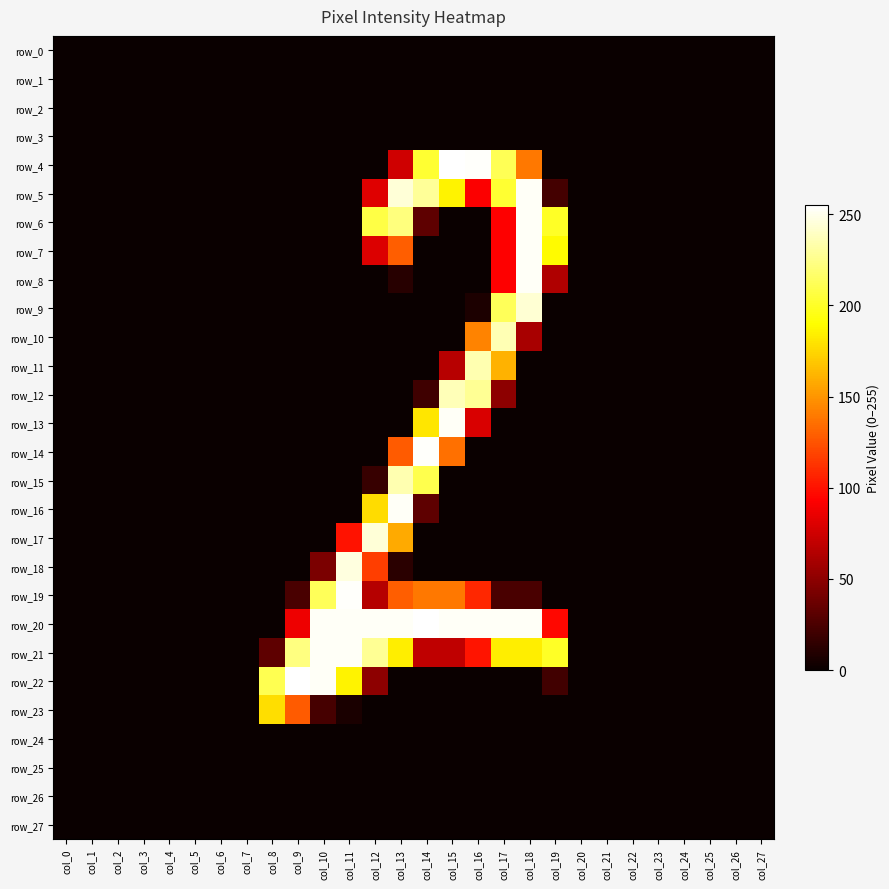

Reading right to left, extract all data points from this chart.

row_0: 0	0	0	0	0	0	0	0	0	0	0	0	0	0	0	0	0	0	0	0	0	0	0	0	0	0	0	0
row_1: 0	0	0	0	0	0	0	0	0	0	0	0	0	0	0	0	0	0	0	0	0	0	0	0	0	0	0	0
row_2: 0	0	0	0	0	0	0	0	0	0	0	0	0	0	0	0	0	0	0	0	0	0	0	0	0	0	0	0
row_3: 0	0	0	0	0	0	0	0	0	0	0	0	0	0	0	0	0	0	0	0	0	0	0	0	0	0	0	0
row_4: 0	0	0	0	0	0	0	0	0	139	212	254	255	203	75	0	0	0	0	0	0	0	0	0	0	0	0	0
row_5: 0	0	0	0	0	0	0	0	22	253	203	92	186	229	245	81	0	0	0	0	0	0	0	0	0	0	0	0
row_6: 0	0	0	0	0	0	0	0	200	253	93	0	0	32	222	208	0	0	0	0	0	0	0	0	0	0	0	0
row_7: 0	0	0	0	0	0	0	0	189	253	93	0	0	0	129	80	0	0	0	0	0	0	0	0	0	0	0	0
row_8: 0	0	0	0	0	0	0	0	63	253	93	0	0	0	11	0	0	0	0	0	0	0	0	0	0	0	0	0
row_9: 0	0	0	0	0	0	0	0	0	244	213	7	0	0	0	0	0	0	0	0	0	0	0	0	0	0	0	0
row_10: 0	0	0	0	0	0	0	0	0	60	236	143	0	0	0	0	0	0	0	0	0	0	0	0	0	0	0	0
row_11: 0	0	0	0	0	0	0	0	0	0	161	235	66	0	0	0	0	0	0	0	0	0	0	0	0	0	0	0
row_12: 0	0	0	0	0	0	0	0	0	0	50	228	237	20	0	0	0	0	0	0	0	0	0	0	0	0	0	0
row_13: 0	0	0	0	0	0	0	0	0	0	0	79	253	181	0	0	0	0	0	0	0	0	0	0	0	0	0	0
row_14: 0	0	0	0	0	0	0	0	0	0	0	0	136	254	128	0	0	0	0	0	0	0	0	0	0	0	0	0
row_15: 0	0	0	0	0	0	0	0	0	0	0	0	0	210	235	17	0	0	0	0	0	0	0	0	0	0	0	0
row_16: 0	0	0	0	0	0	0	0	0	0	0	0	0	32	253	177	0	0	0	0	0	0	0	0	0	0	0	0
row_17: 0	0	0	0	0	0	0	0	0	0	0	0	0	0	158	245	100	0	0	0	0	0	0	0	0	0	0	0
row_18: 0	0	0	0	0	0	0	0	0	0	0	0	0	0	12	117	247	43	0	0	0	0	0	0	0	0	0	0
row_19: 0	0	0	0	0	0	0	0	0	24	24	108	139	139	129	65	254	213	24	0	0	0	0	0	0	0	0	0
row_20: 0	0	0	0	0	0	0	0	96	253	253	253	253	255	253	253	253	253	87	0	0	0	0	0	0	0	0	0
row_21: 0	0	0	0	0	0	0	0	200	184	184	101	69	69	184	228	253	253	223	32	0	0	0	0	0	0	0	0
row_22: 0	0	0	0	0	0	0	0	21	0	0	0	0	0	0	50	186	253	255	211	0	0	0	0	0	0	0	0
row_23: 0	0	0	0	0	0	0	0	0	0	0	0	0	0	0	0	6	23	128	178	0	0	0	0	0	0	0	0
row_24: 0	0	0	0	0	0	0	0	0	0	0	0	0	0	0	0	0	0	0	0	0	0	0	0	0	0	0	0
row_25: 0	0	0	0	0	0	0	0	0	0	0	0	0	0	0	0	0	0	0	0	0	0	0	0	0	0	0	0
row_26: 0	0	0	0	0	0	0	0	0	0	0	0	0	0	0	0	0	0	0	0	0	0	0	0	0	0	0	0
row_27: 0	0	0	0	0	0	0	0	0	0	0	0	0	0	0	0	0	0	0	0	0	0	0	0	0	0	0	0